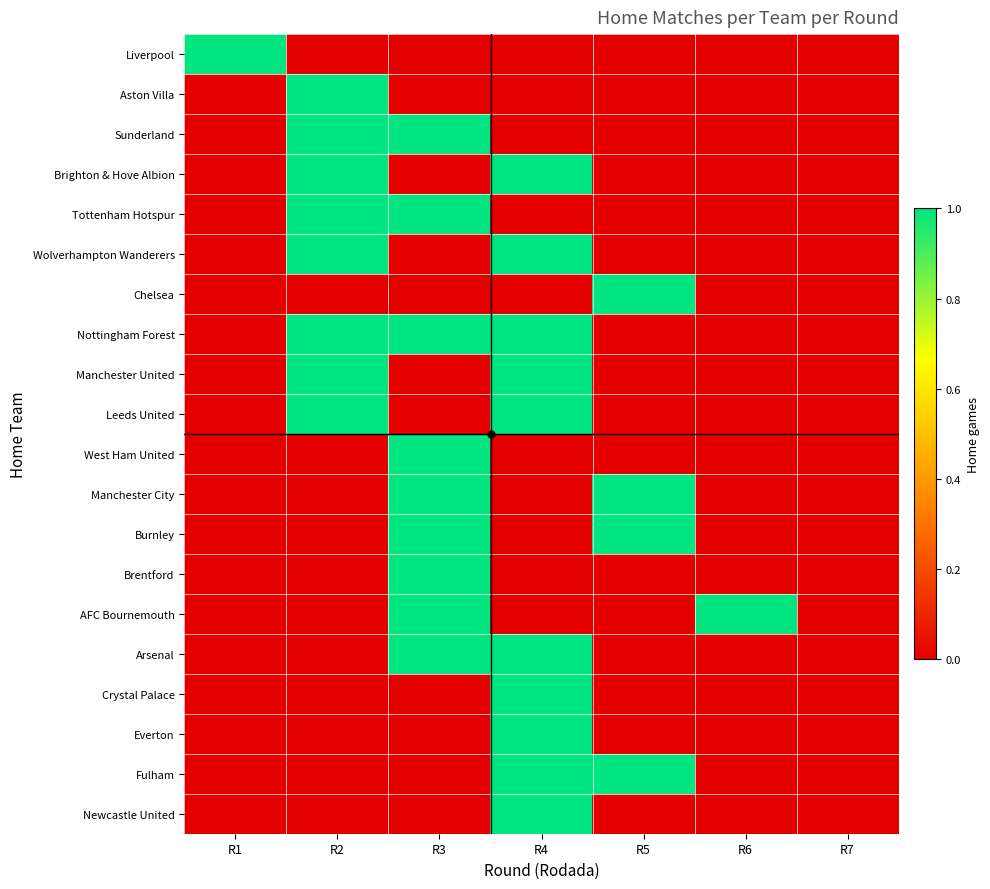

Reading left to right, transcribe all the data shown in this chart.

Liverpool: R1=1	R2=0	R3=0	R4=0	R5=0	R6=0	R7=0
Aston Villa: R1=0	R2=1	R3=0	R4=0	R5=0	R6=0	R7=0
Sunderland: R1=0	R2=1	R3=1	R4=0	R5=0	R6=0	R7=0
Brighton & Hove Albion: R1=0	R2=1	R3=0	R4=1	R5=0	R6=0	R7=0
Tottenham Hotspur: R1=0	R2=1	R3=1	R4=0	R5=0	R6=0	R7=0
Wolverhampton Wanderers: R1=0	R2=1	R3=0	R4=1	R5=0	R6=0	R7=0
Chelsea: R1=0	R2=0	R3=0	R4=0	R5=1	R6=0	R7=0
Nottingham Forest: R1=0	R2=1	R3=1	R4=1	R5=0	R6=0	R7=0
Manchester United: R1=0	R2=1	R3=0	R4=1	R5=0	R6=0	R7=0
Leeds United: R1=0	R2=1	R3=0	R4=1	R5=0	R6=0	R7=0
West Ham United: R1=0	R2=0	R3=1	R4=0	R5=0	R6=0	R7=0
Manchester City: R1=0	R2=0	R3=1	R4=0	R5=1	R6=0	R7=0
Burnley: R1=0	R2=0	R3=1	R4=0	R5=1	R6=0	R7=0
Brentford: R1=0	R2=0	R3=1	R4=0	R5=0	R6=0	R7=0
AFC Bournemouth: R1=0	R2=0	R3=1	R4=0	R5=0	R6=1	R7=0
Arsenal: R1=0	R2=0	R3=1	R4=1	R5=0	R6=0	R7=0
Crystal Palace: R1=0	R2=0	R3=0	R4=1	R5=0	R6=0	R7=0
Everton: R1=0	R2=0	R3=0	R4=1	R5=0	R6=0	R7=0
Fulham: R1=0	R2=0	R3=0	R4=1	R5=1	R6=0	R7=0
Newcastle United: R1=0	R2=0	R3=0	R4=1	R5=0	R6=0	R7=0